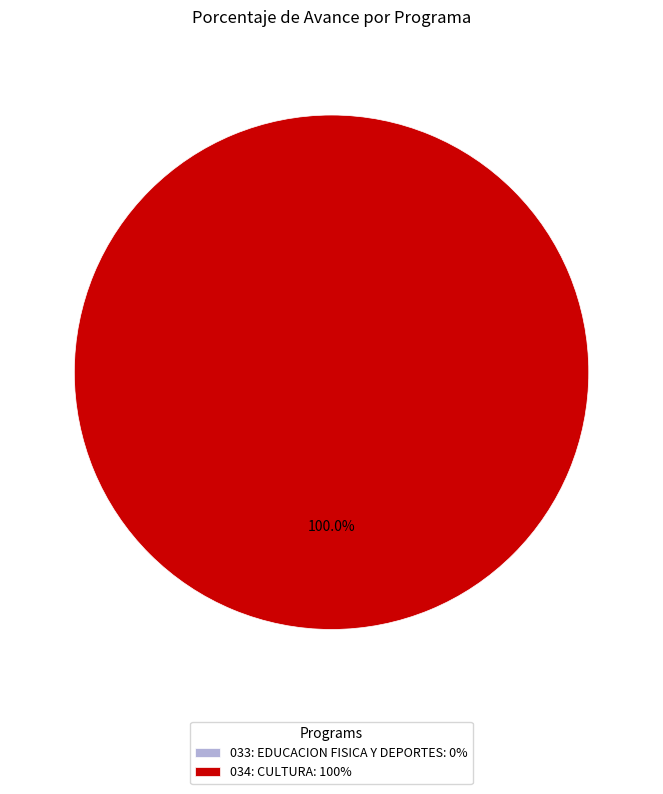

What is the total percentage of 034: CULTURA and 033: EDUCACION FISICA Y DEPORTES?

100.0%